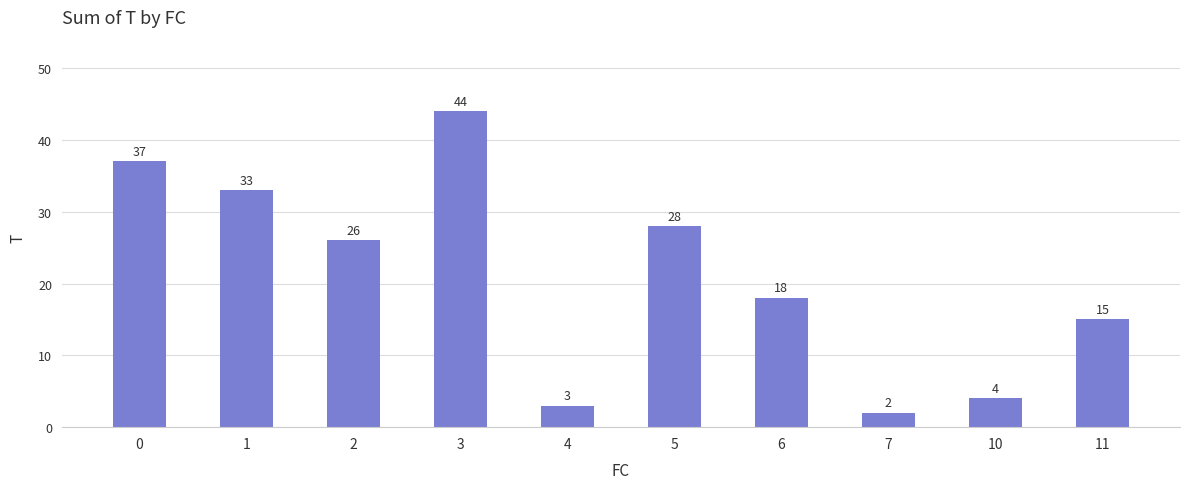

Which label corresponds to the largest value in the chart?

3